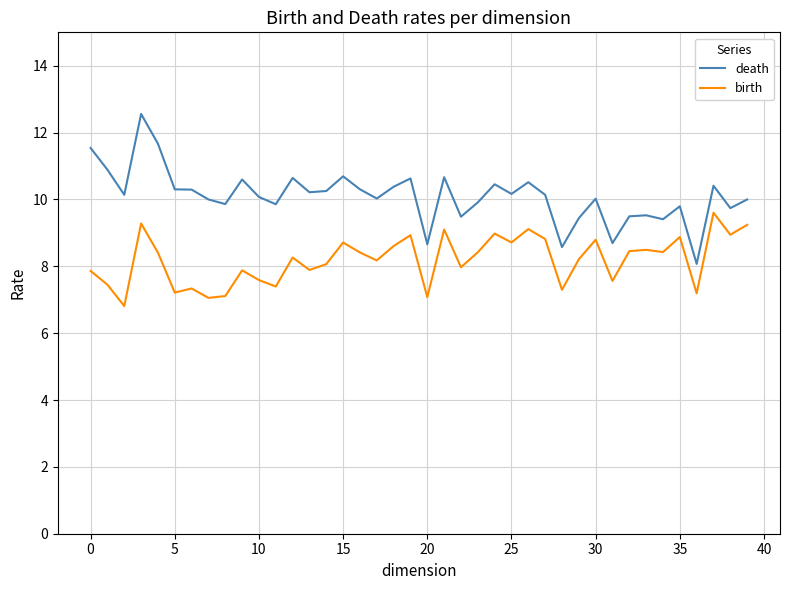

True or false: death and birth cross at least once.

False